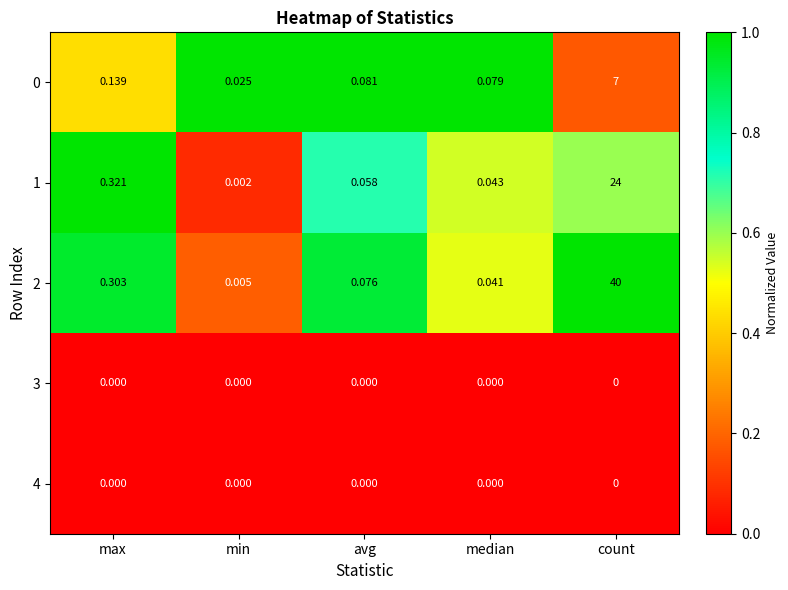

At which label is 2 closest to 20?

max